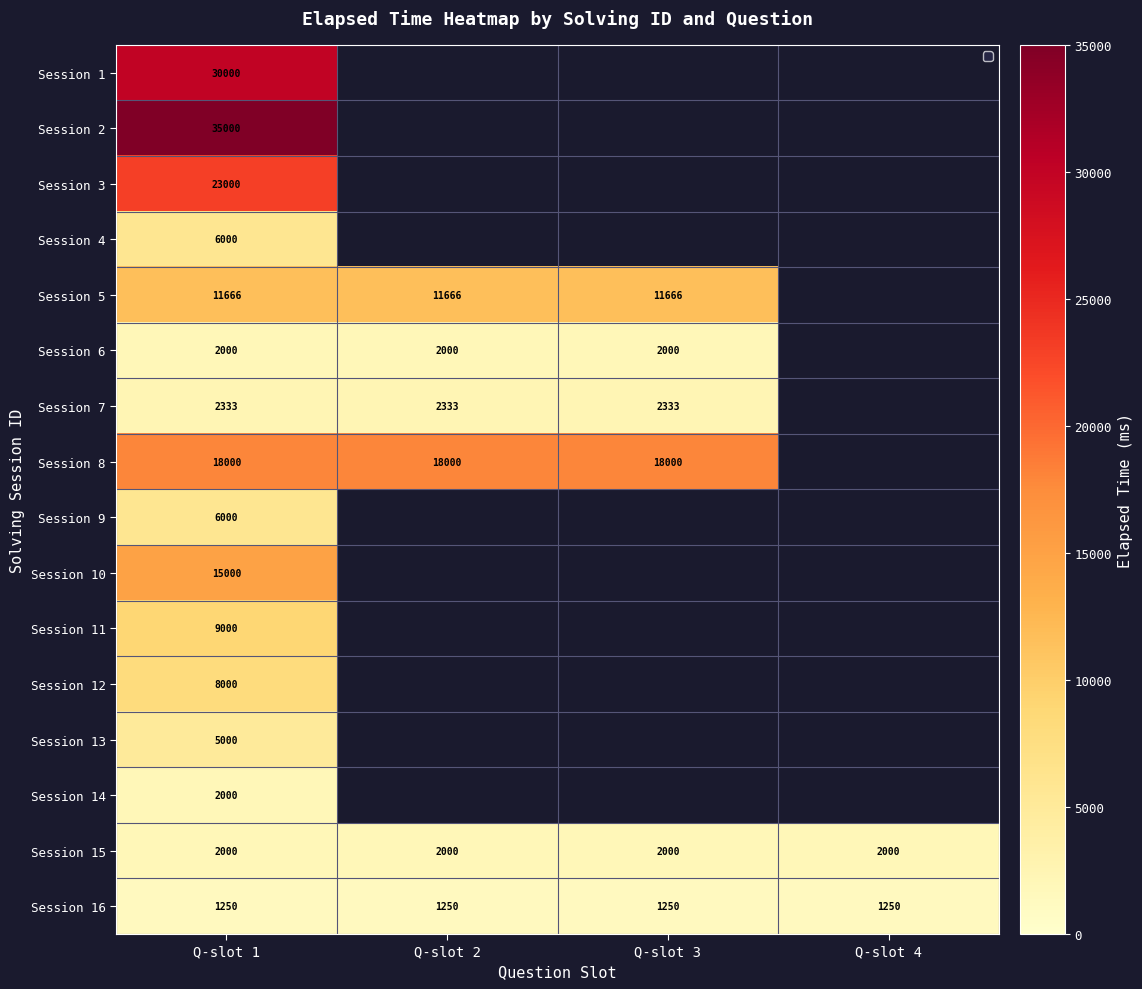

What is the spread (max minus min) of values at Q-slot 1?

33750